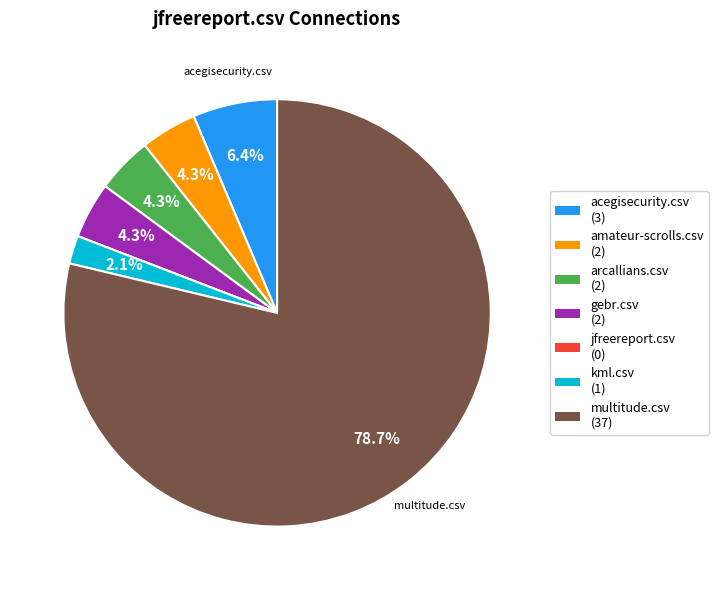

Does any single category account for the majority?

Yes